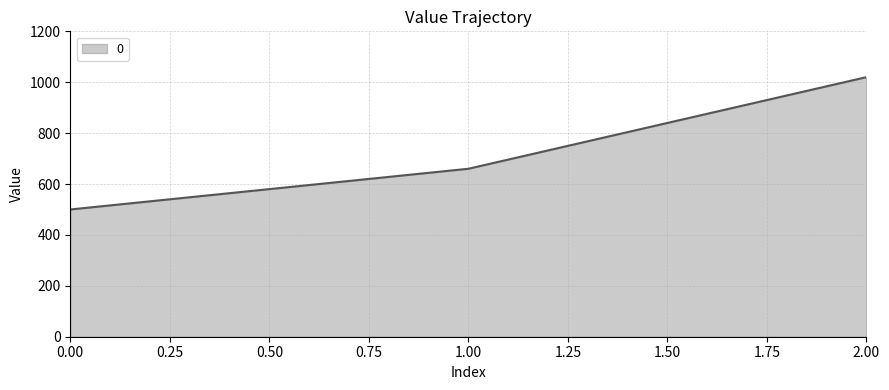

What is the sum of the values at 2.00 and 1.00?

1680